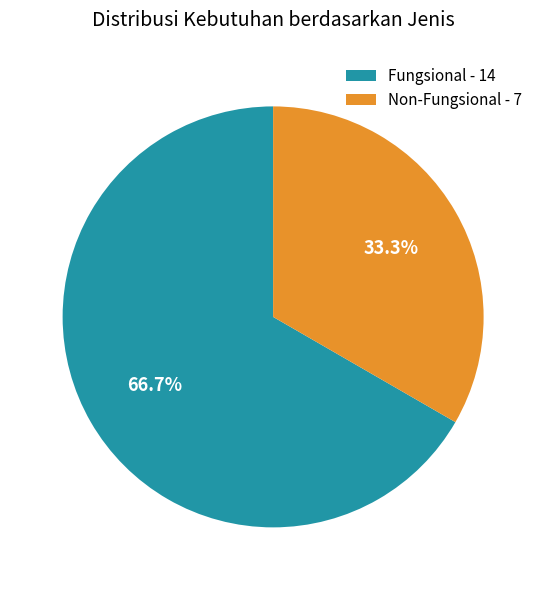

True or false: Fungsional accounts for 58% of the total.

False